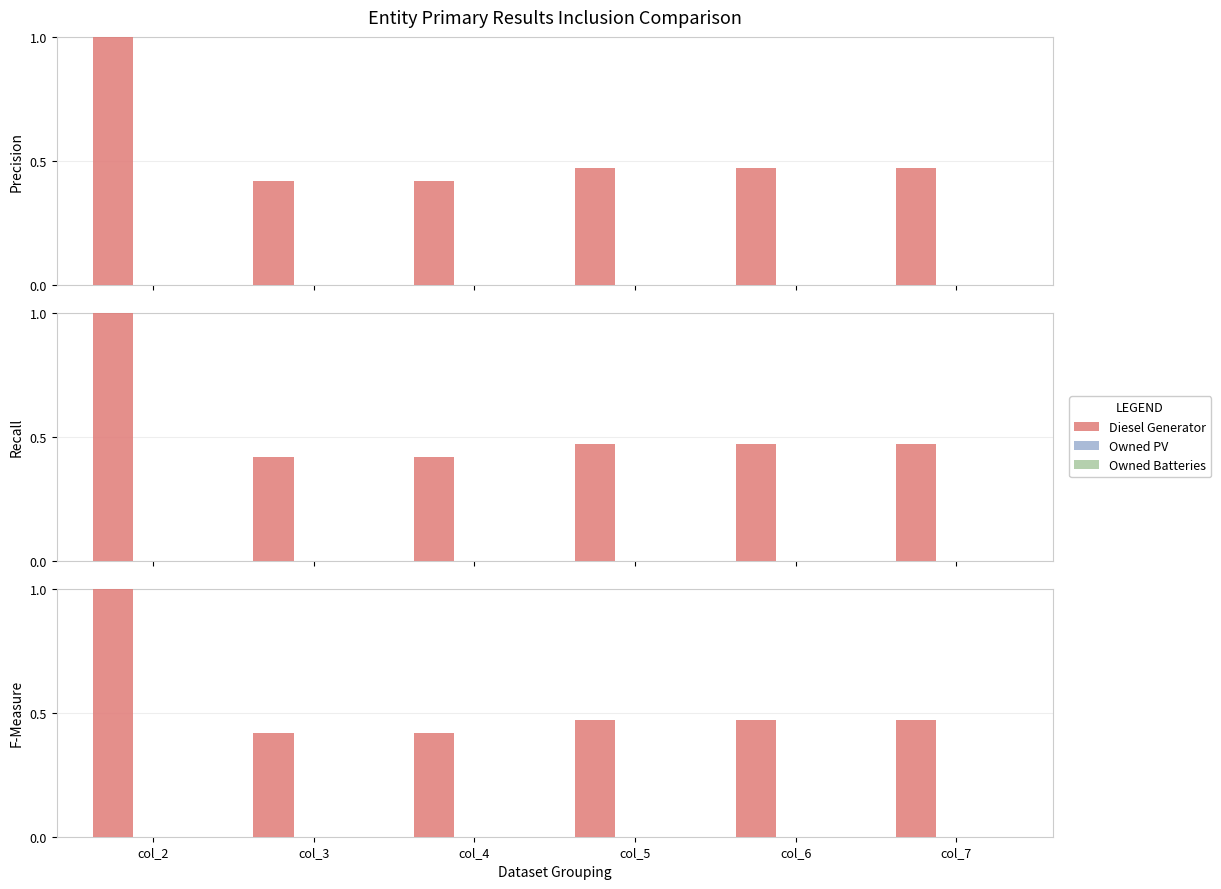

The value of Diesel Generator at col_3 is 0.4. True or false?

True